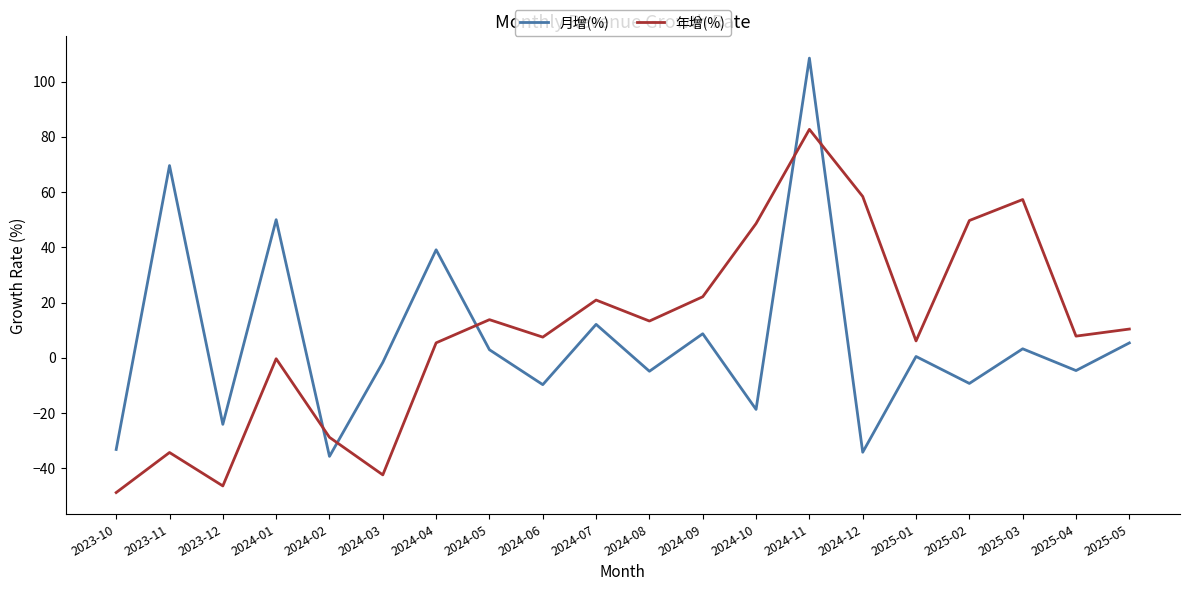

How many intersections are there between 年增(%) and 月增(%)?

5